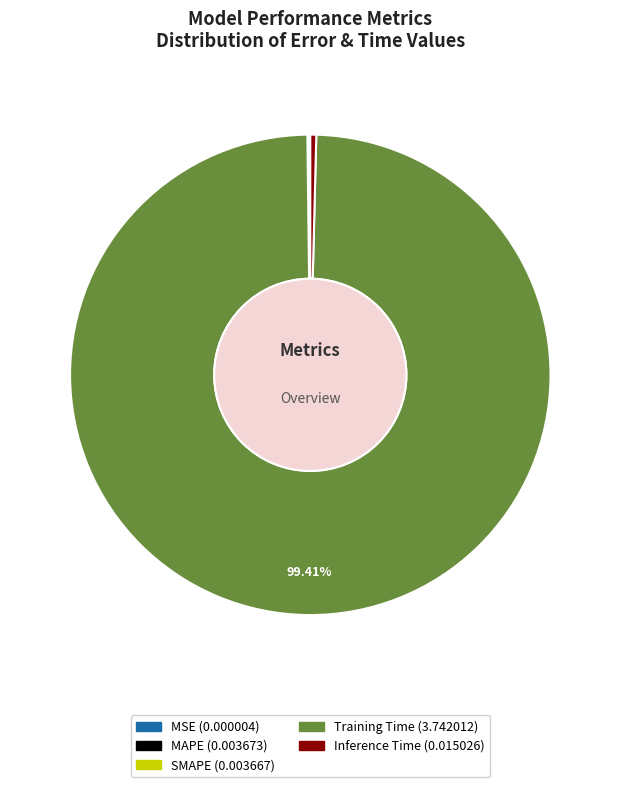

Which slice is the largest?

Training Time